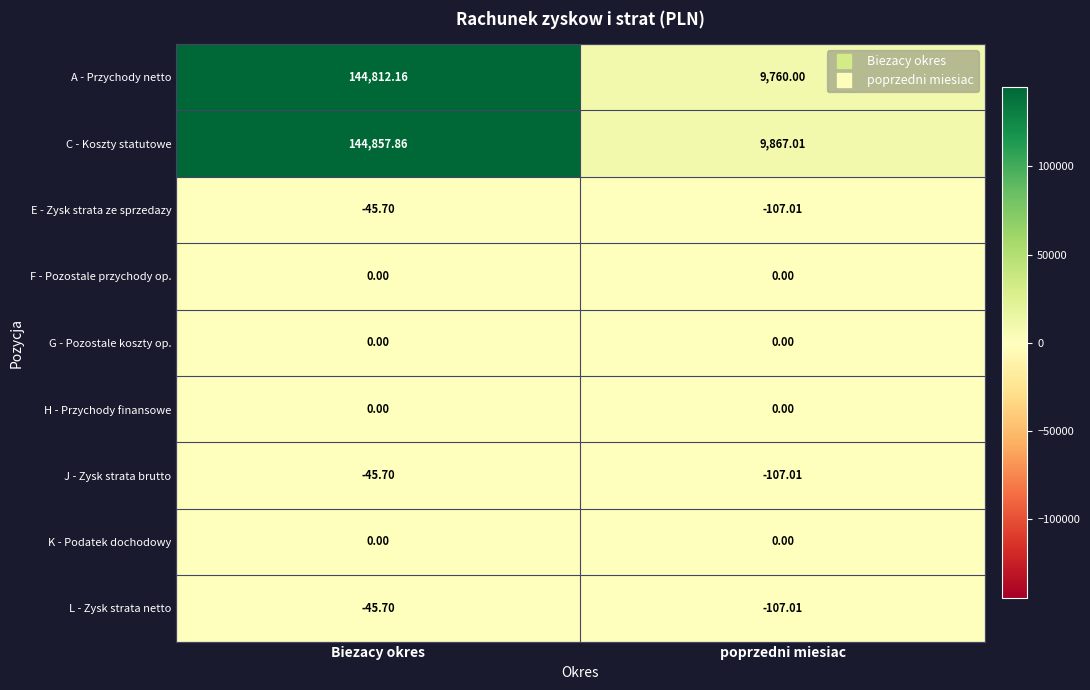

How many data points does each series have?

2